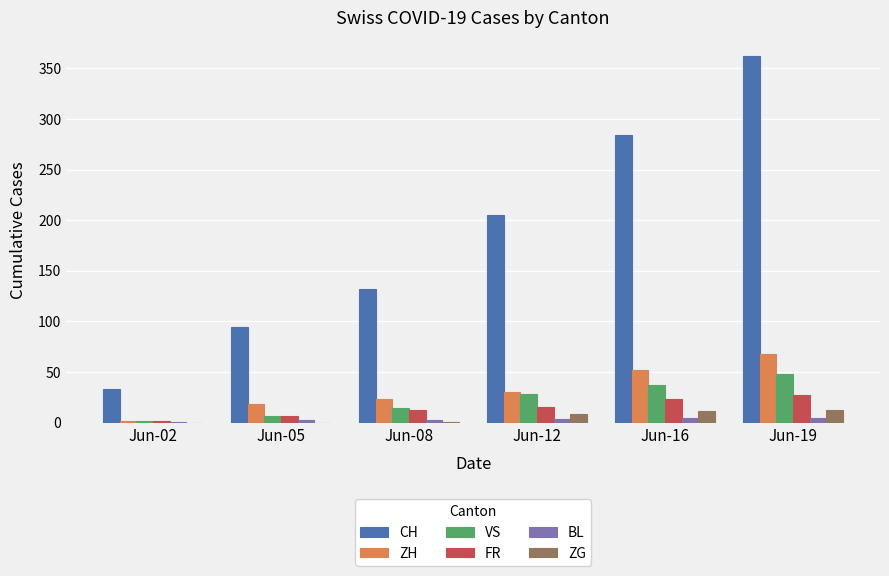

True or false: FR has a value of 23 at Jun-16.

True